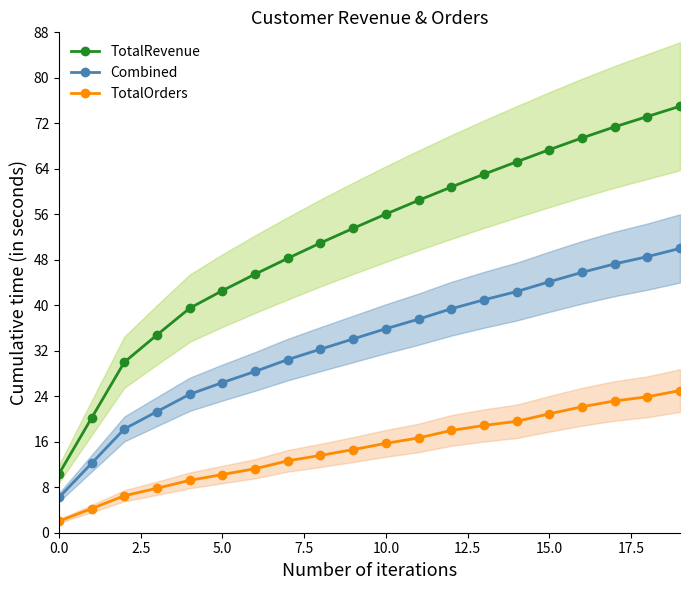

Is the value of TotalRevenue at 14 greater than the value of TotalOrders at 11?

Yes